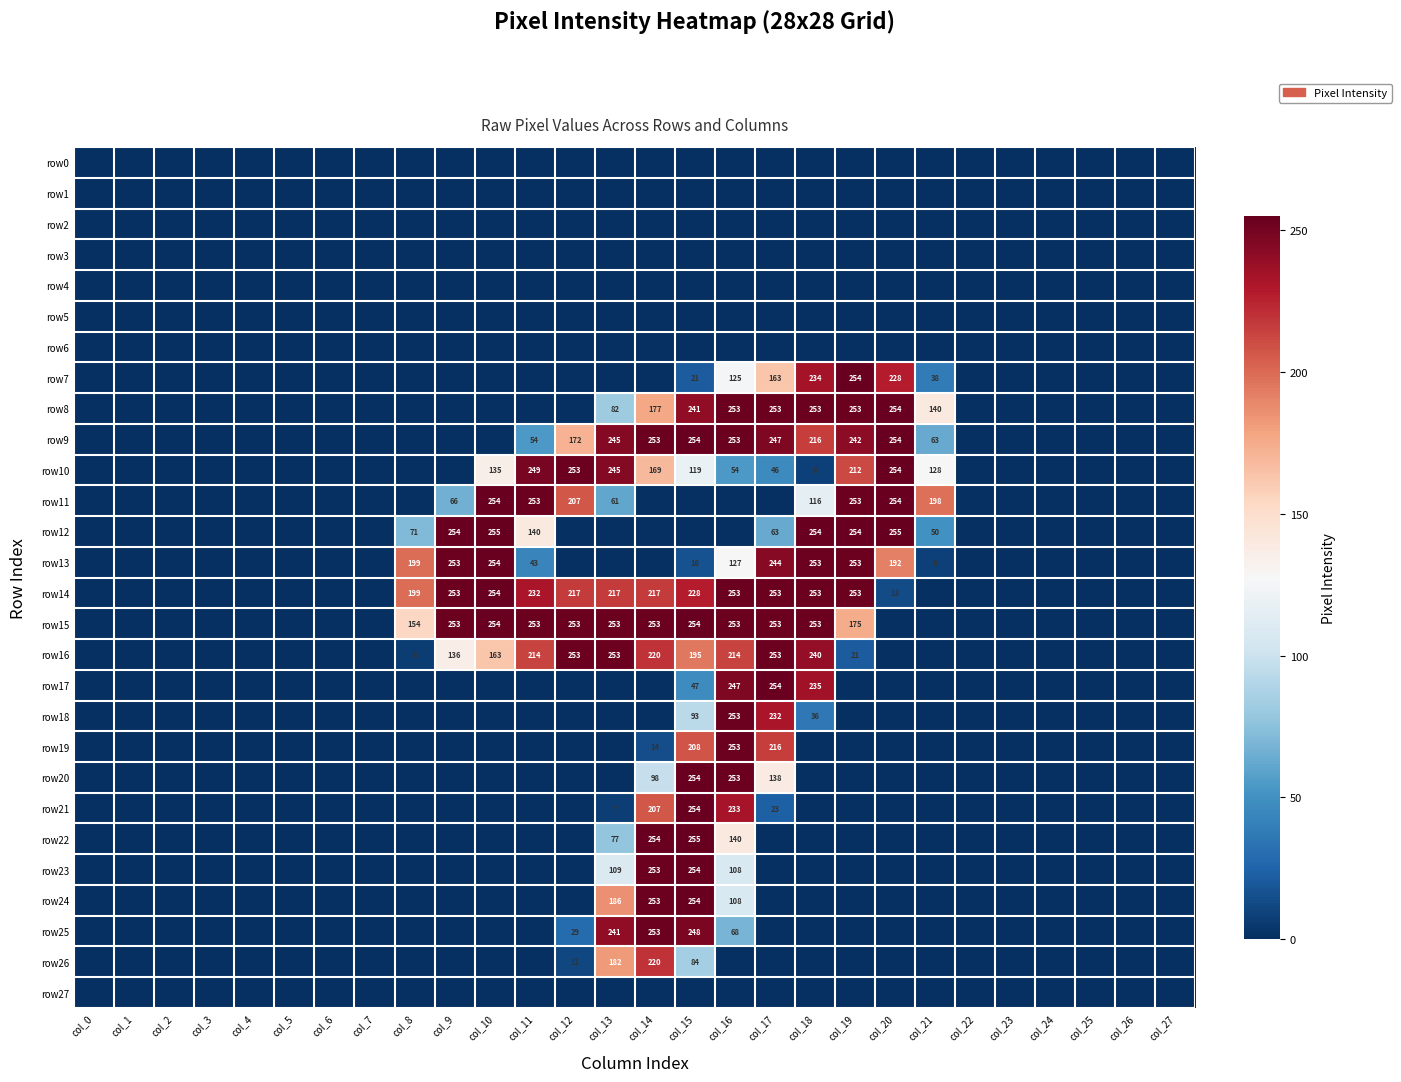

True or false: row10 has a value of 253 at col_12.

True